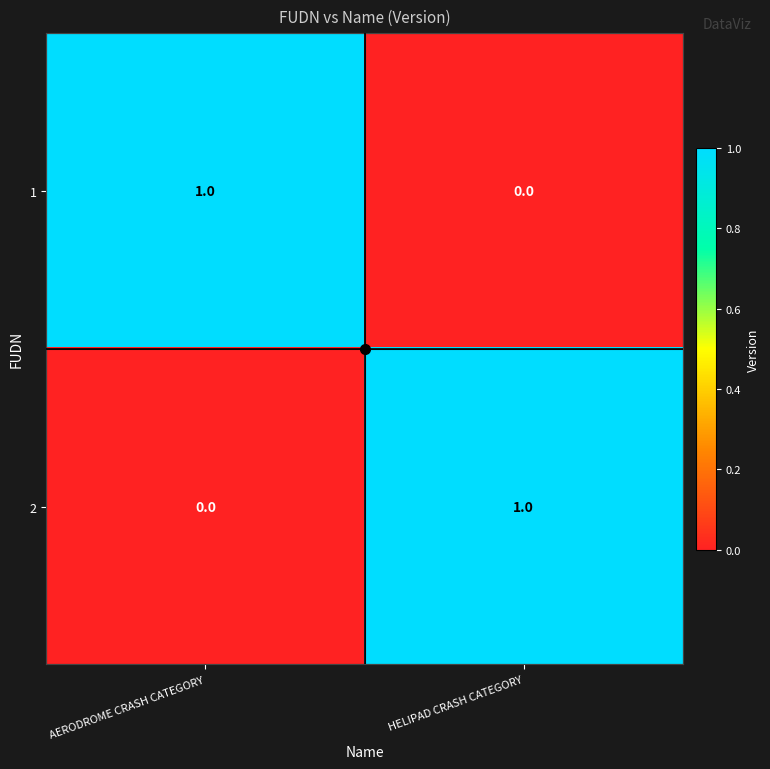

Which category has the lowest value in the 2 series?

AERODROME CRASH CATEGORY